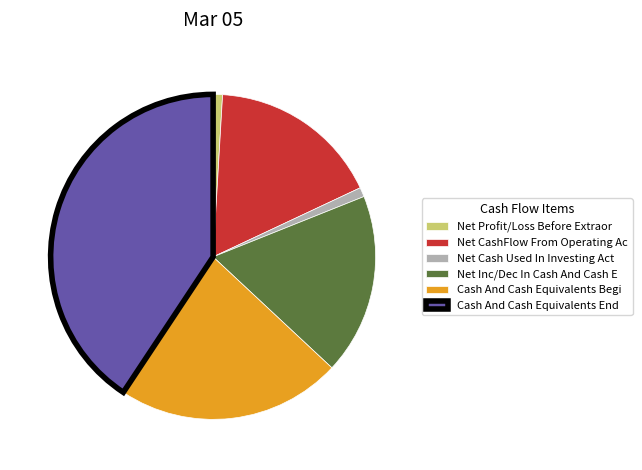

True or false: Cash And Cash Equivalents End accounts for 41% of the total.

True